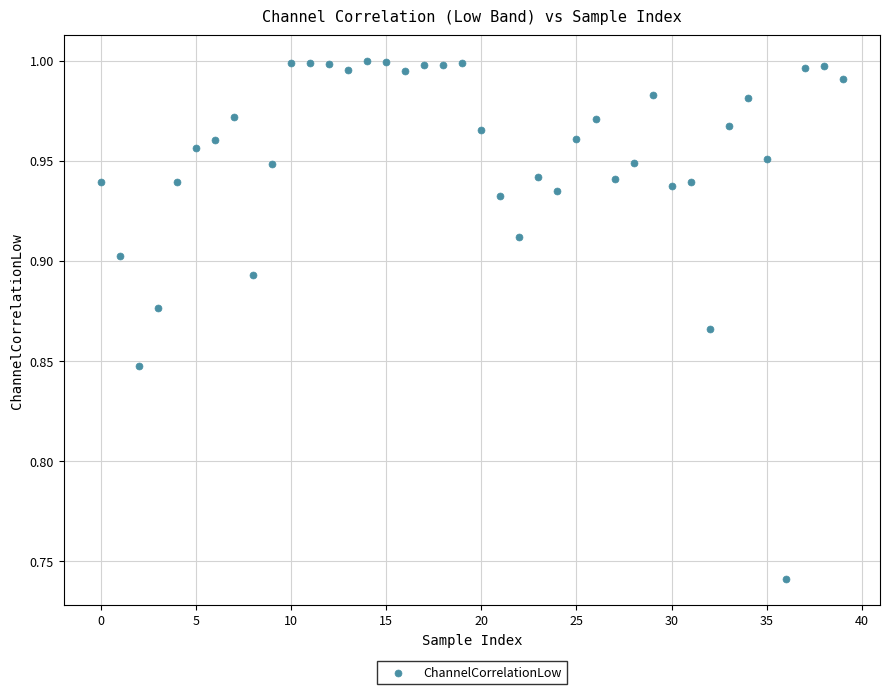

What is the range of Y values (max minus min)?

0.3